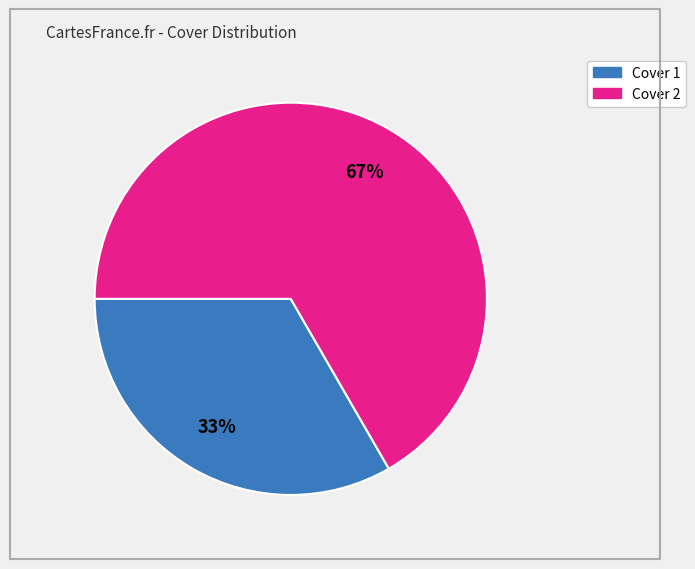

To the nearest percent, what is the combined percentage of Cover 1 and Cover 2?

100%